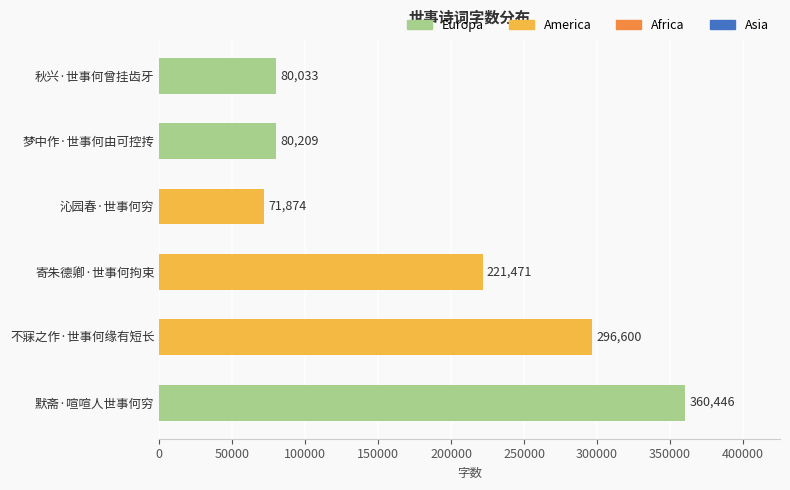

What value does the data have at 梦中作·世事何由可控抟, to the nearest 50?

80200